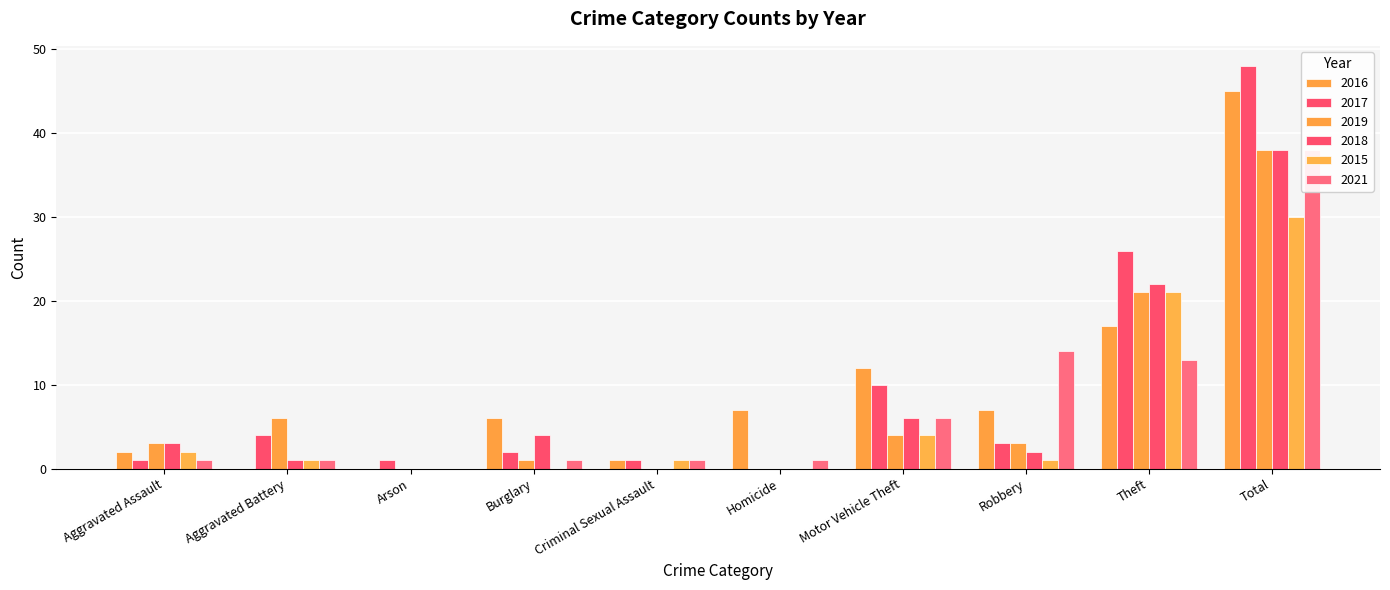

At which label does 2016 reach its peak?

Total